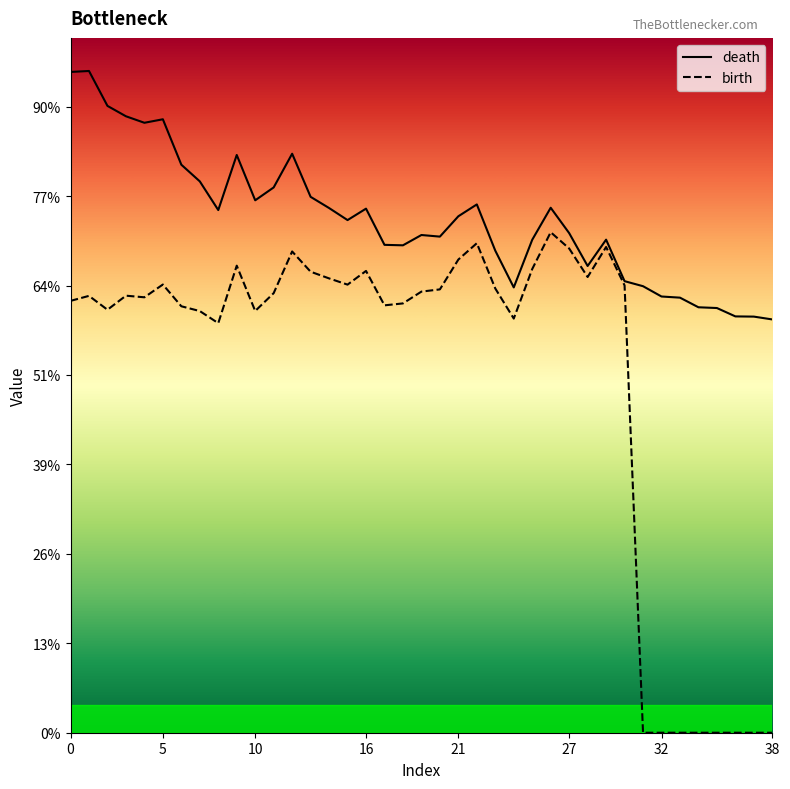

What are all the series names shown in the legend?

death, birth